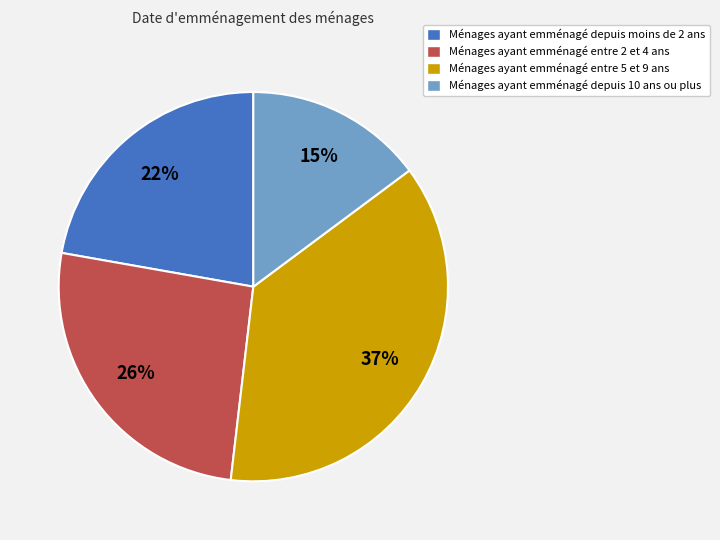

To the nearest percent, what is the combined percentage of Ménages ayant emménagé depuis 10 ans ou plus and Ménages ayant emménagé depuis moins de 2 ans?

37%